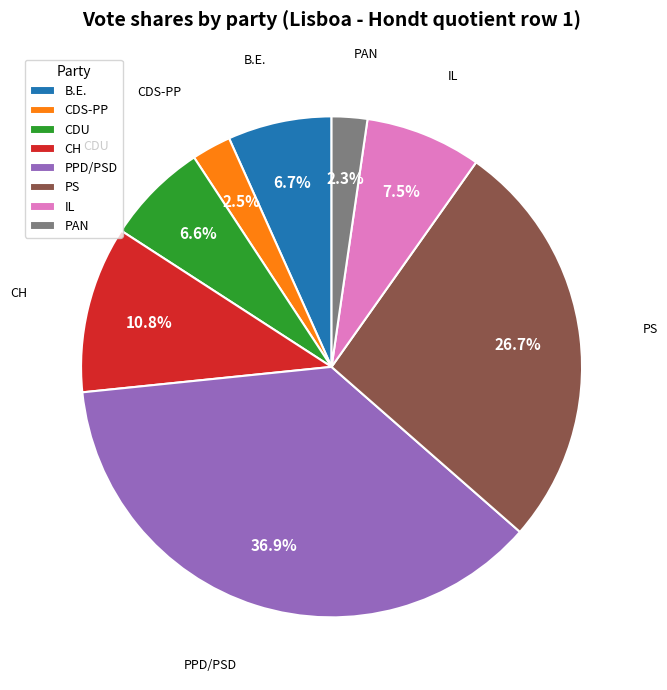

To the nearest percent, what is the difference between the CH and PAN slice percentages?

8%